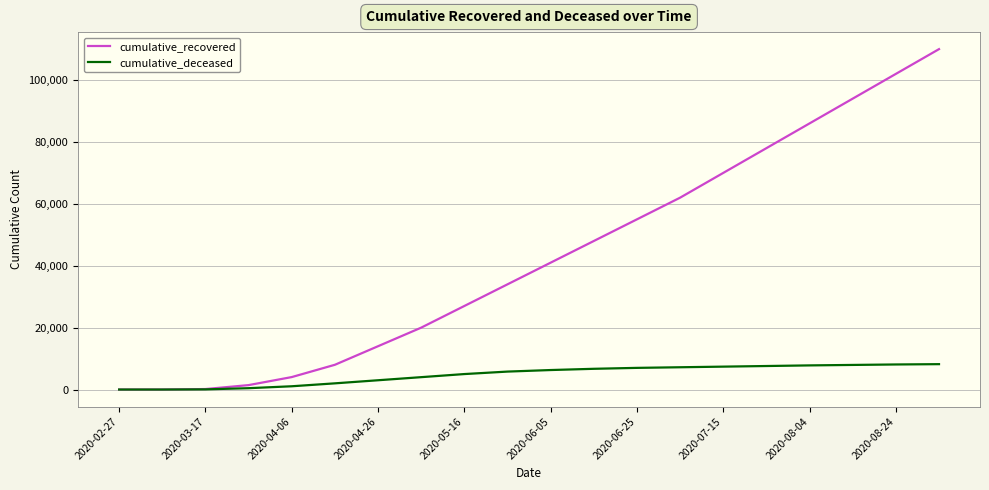

Does the chart display data point markers on the line(s)?

No